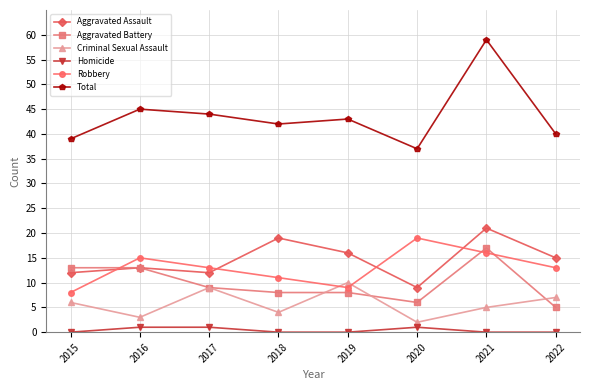

How many data points does each series have?

8